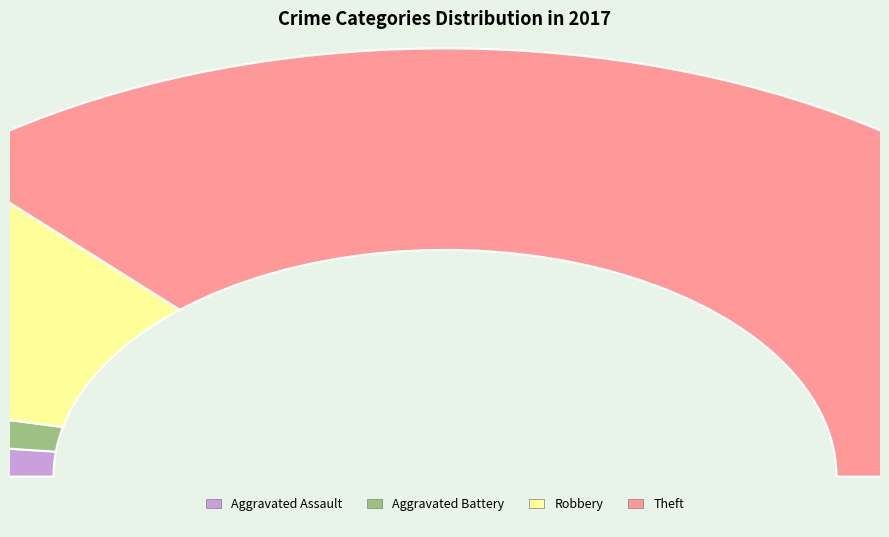

What is the change in value from Aggravated Assault to Robbery?

+9